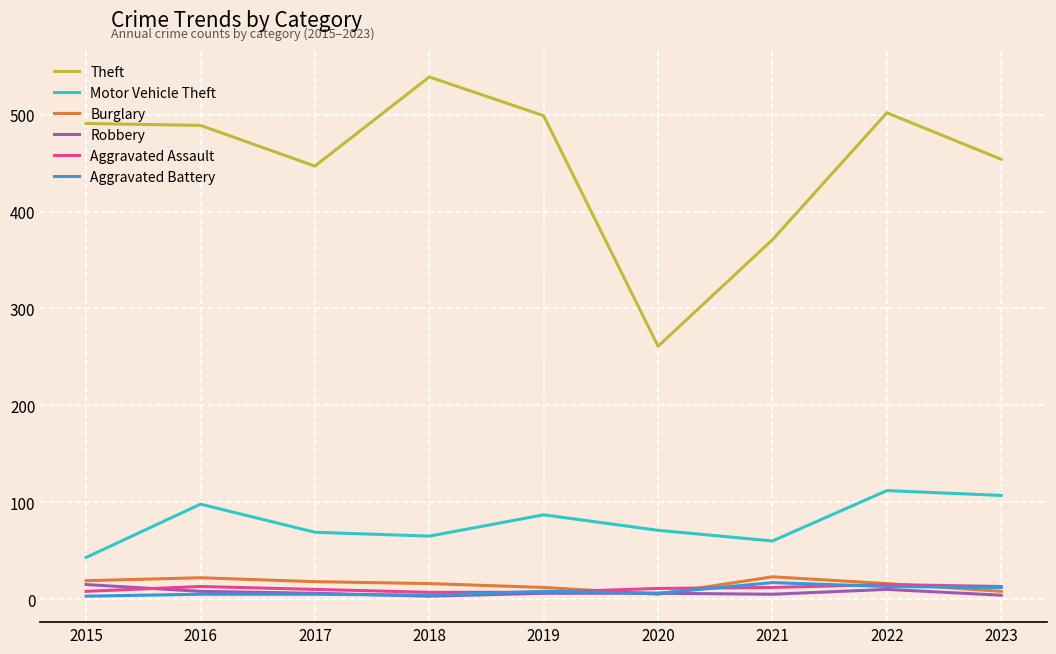

Is it true that Burglary equals 41 at 2021?

False